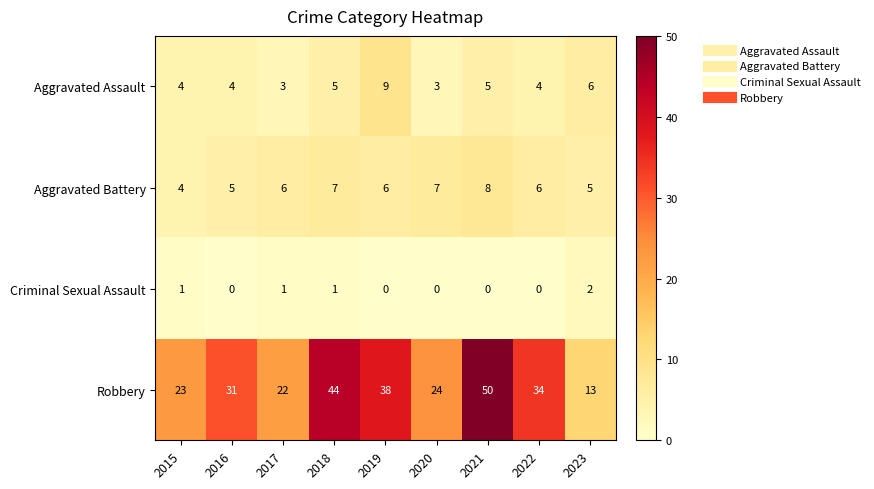

At 2022, list the series in order from smallest to largest.

Criminal Sexual Assault, Aggravated Assault, Aggravated Battery, Robbery